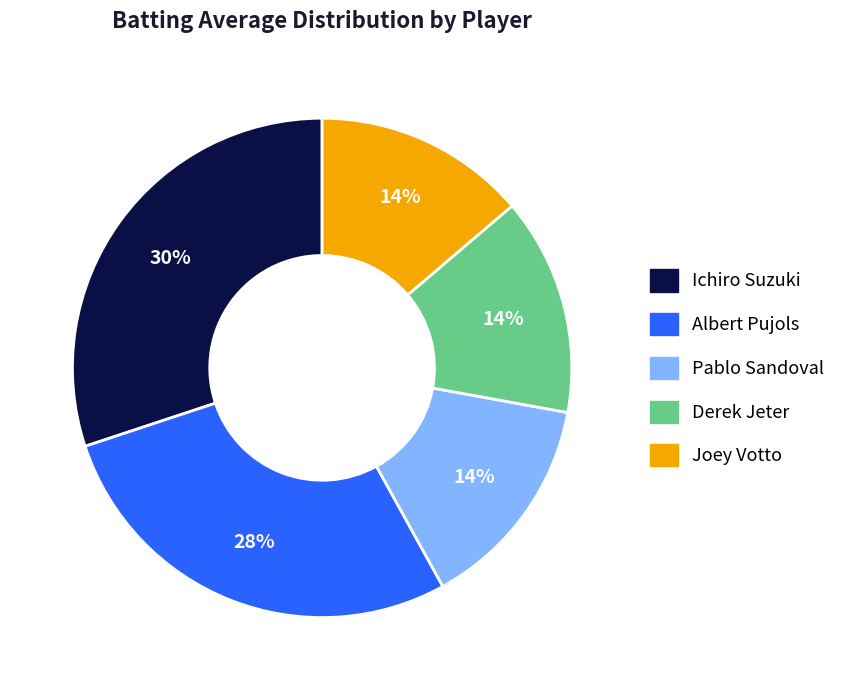

How many slices are in this pie chart?

5